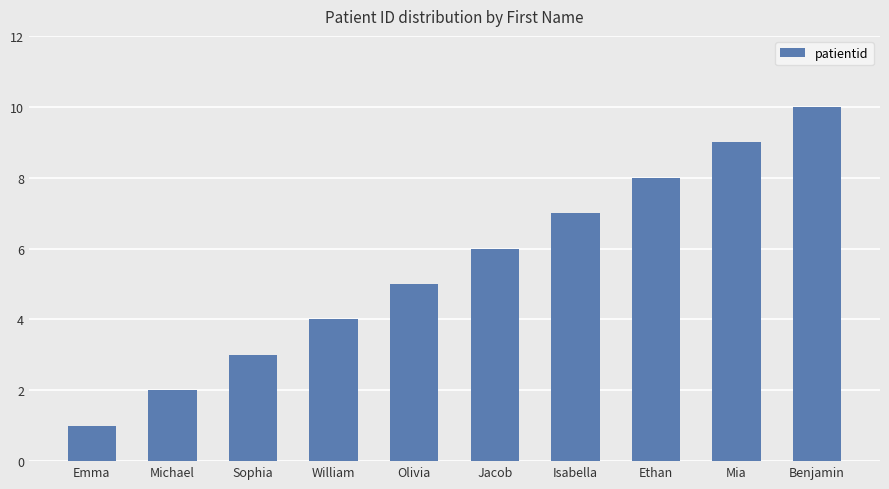

List the labels in order of value, smallest first.

Emma, Michael, Sophia, William, Olivia, Jacob, Isabella, Ethan, Mia, Benjamin